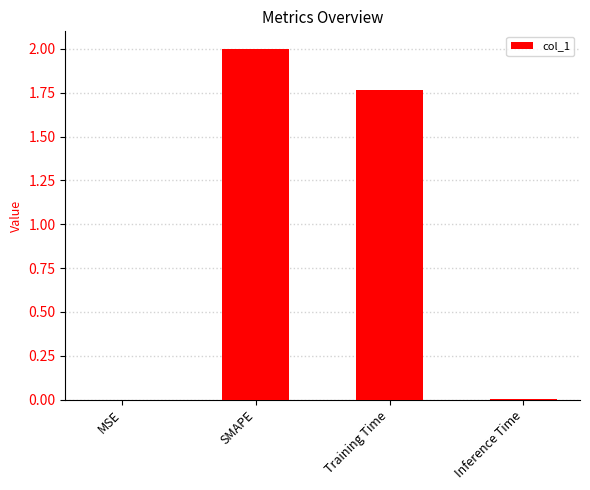

Where is the data nearest to the value 1?

Training Time